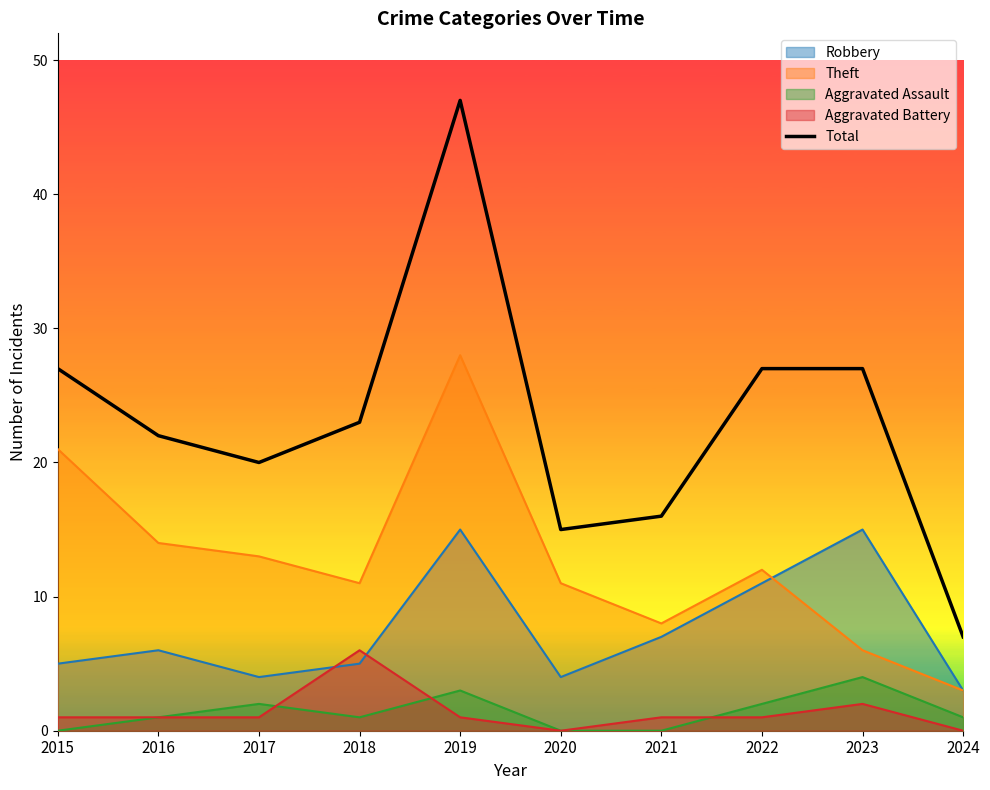

Reading left to right, transcribe all the data shown in this chart.

2015=27	2016=22	2017=20	2018=23	2019=47	2020=15	2021=16	2022=27	2023=27	2024=7